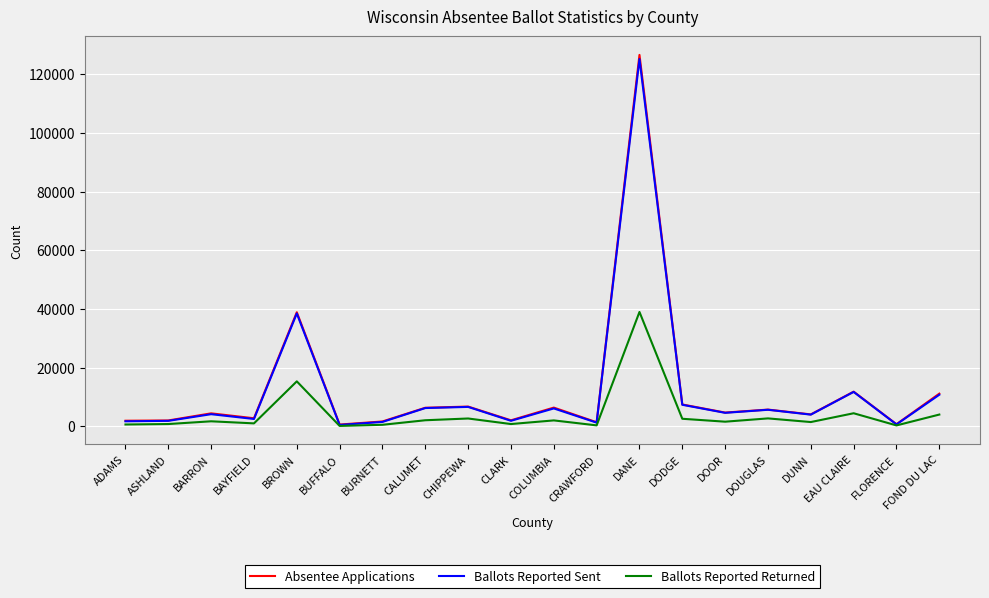

The value of Ballots Reported Returned at FOND DU LAC is 4051. True or false?

True